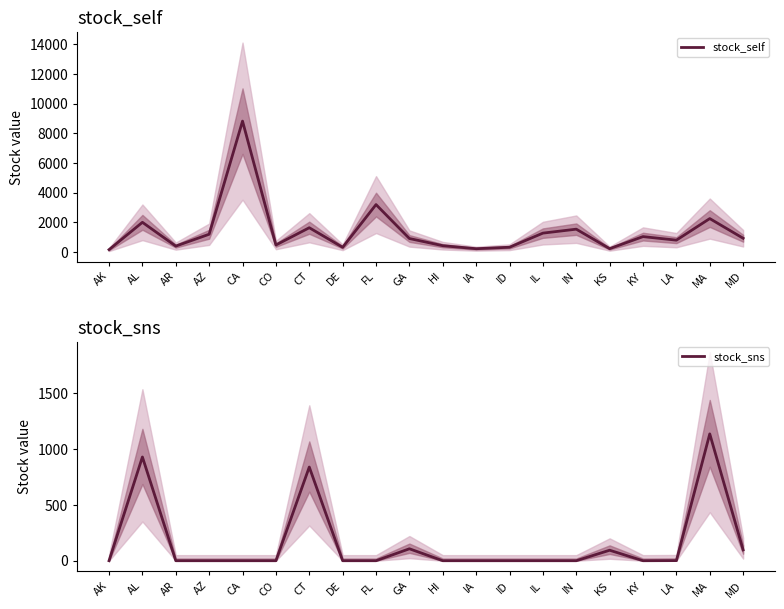

What is the label of the 20th point from the right?

AK